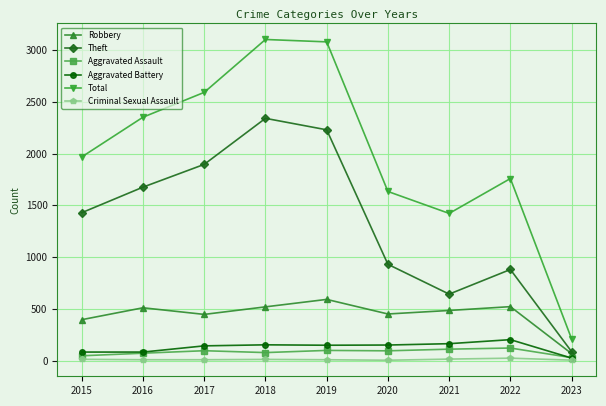

At which category does Total reach its first local valley?

2021